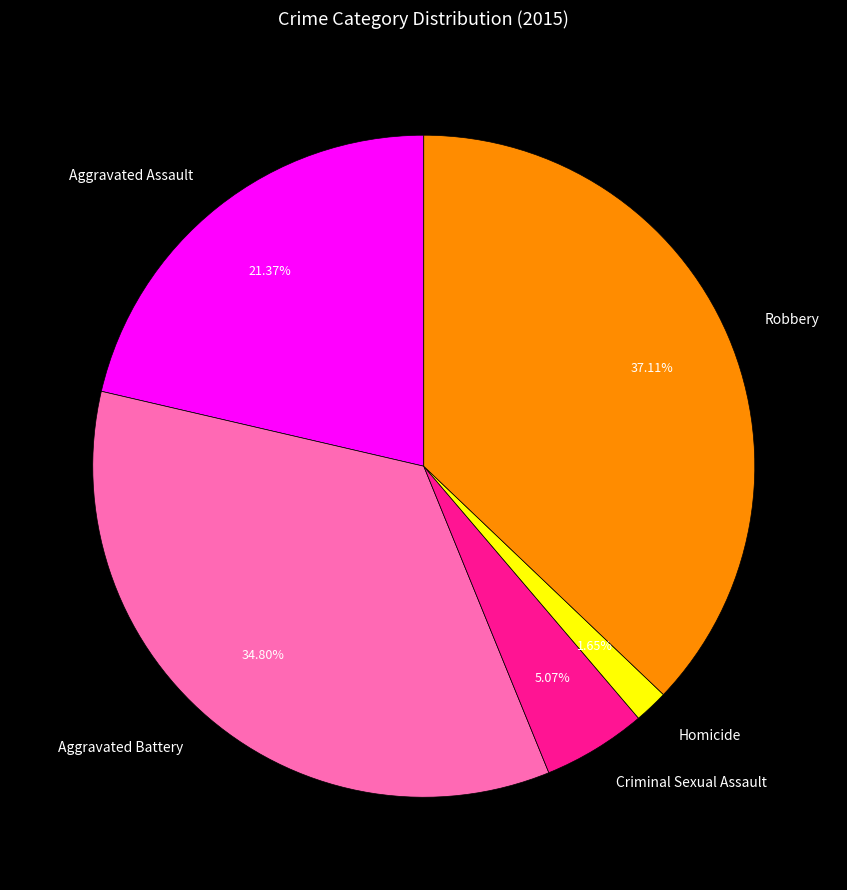

Is there any slice that represents more than half of the pie?

No